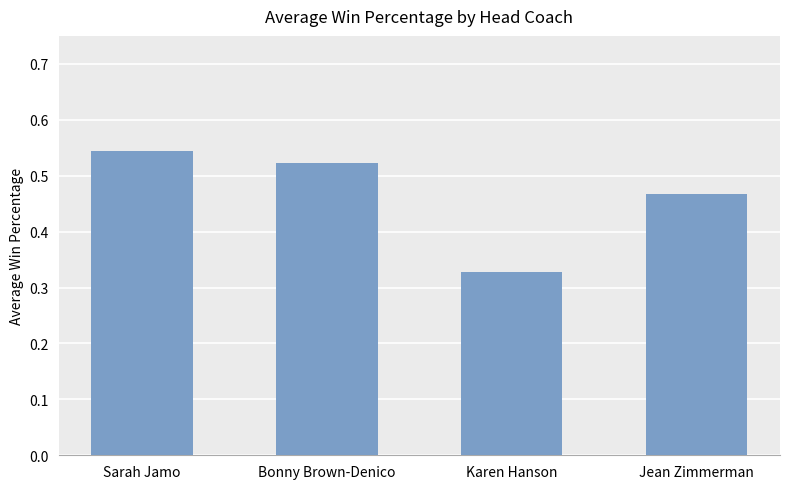

What is the label of the 4th bar from the right?

Sarah Jamo